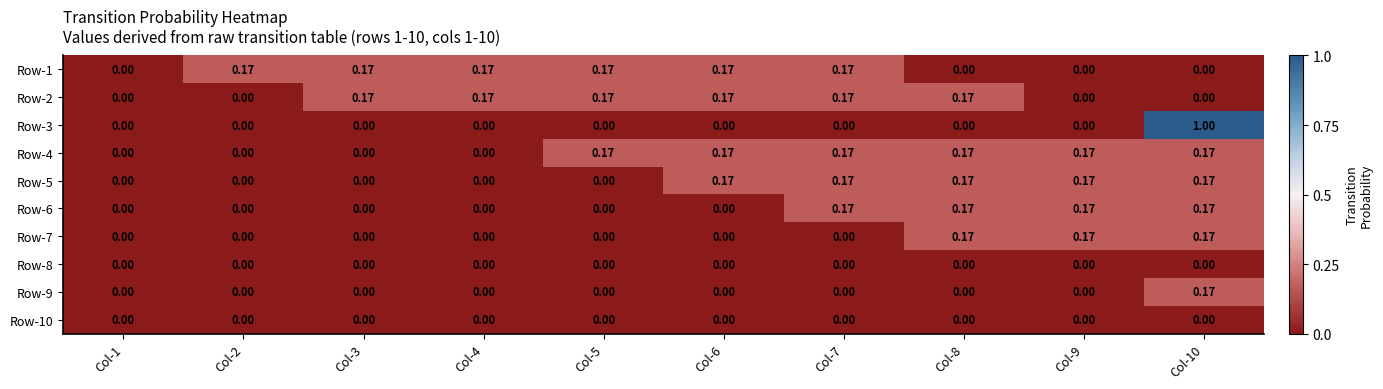

Is the value of Row-1 at Col-5 greater than the value of Row-2 at Col-9?

Yes